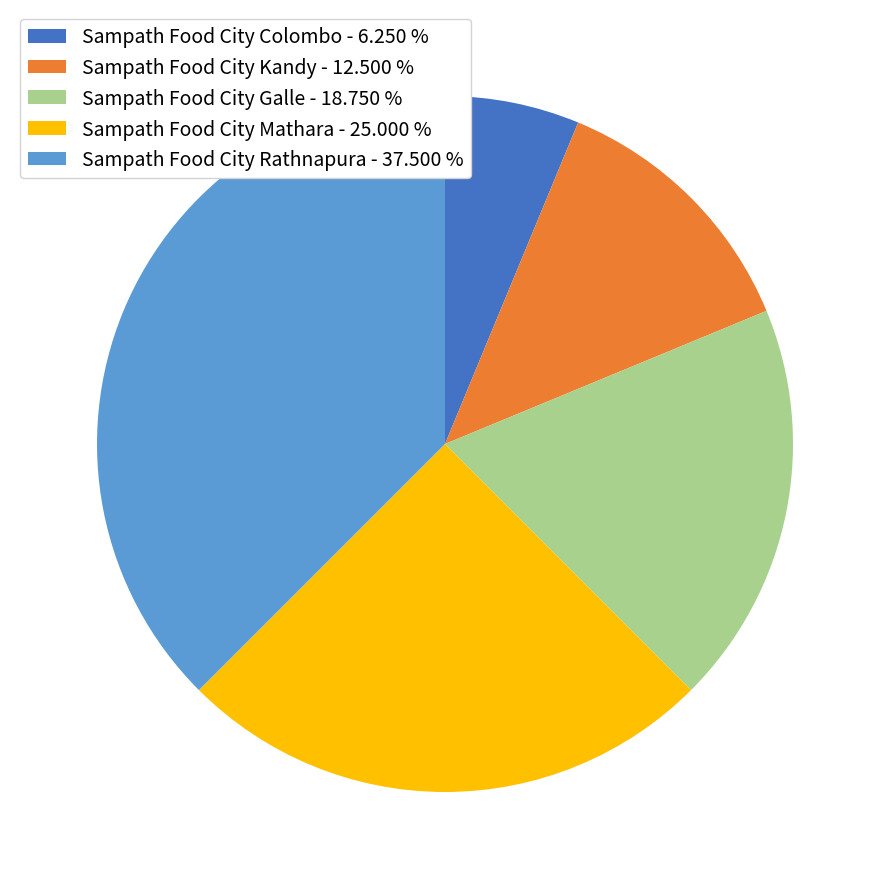

Do Sampath Food City Colombo - 6.250 % and Sampath Food City Galle - 18.750 % together represent more than half of the pie?

No